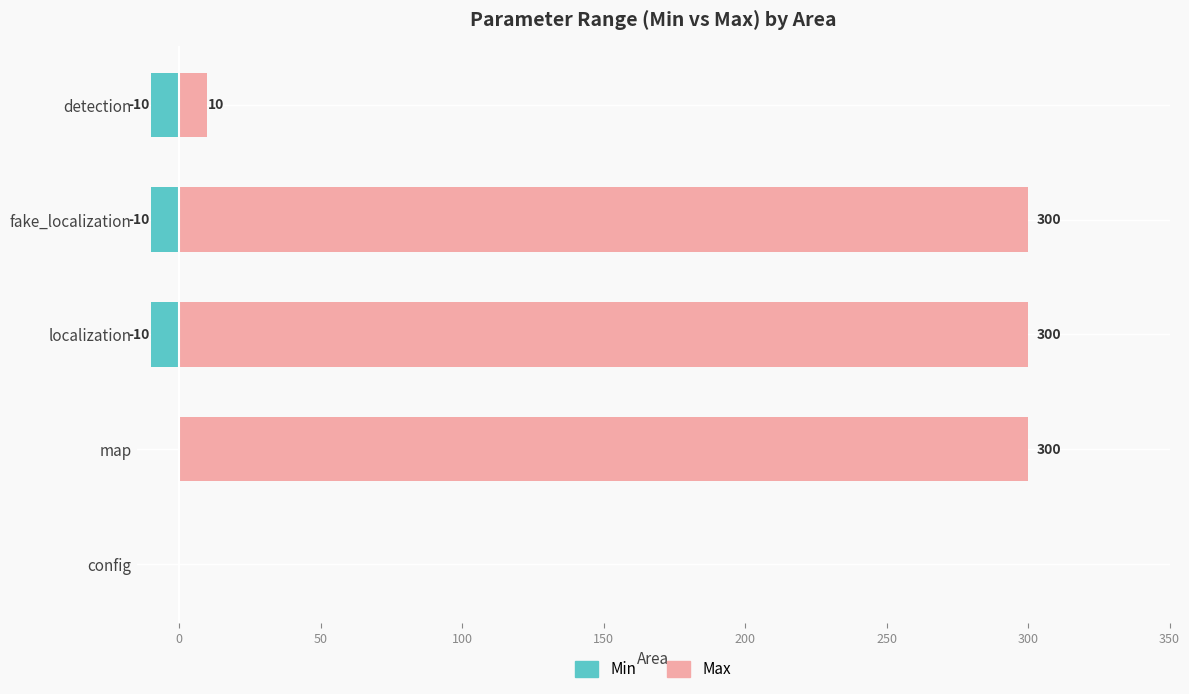

At config, list the series in order from smallest to largest.

Min, Max